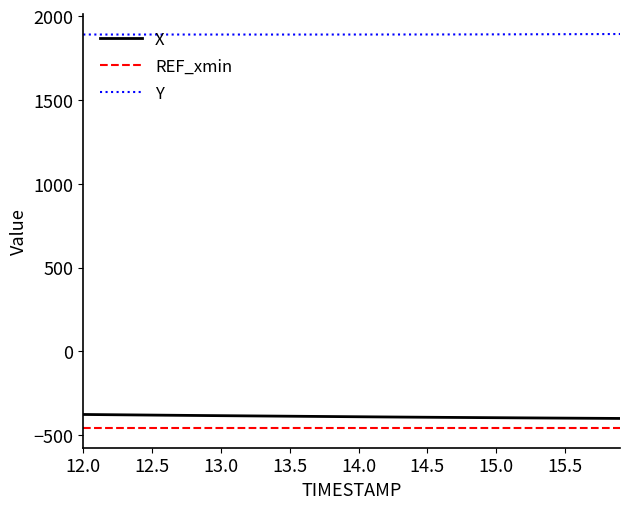

What are all the series names shown in the legend?

X, REF_xmin, Y